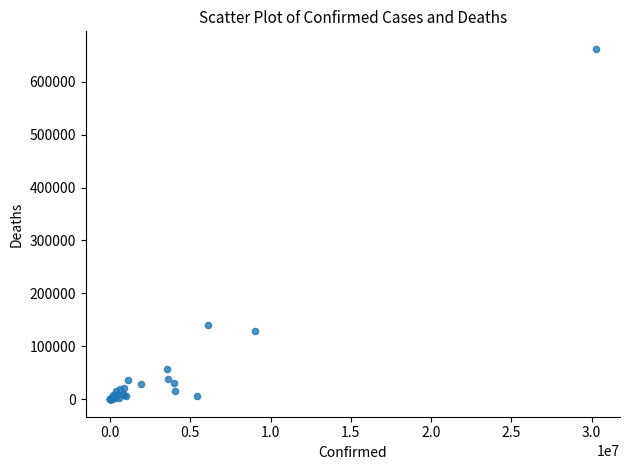

What Y value in the scatter plot is closest to 331111?

139749